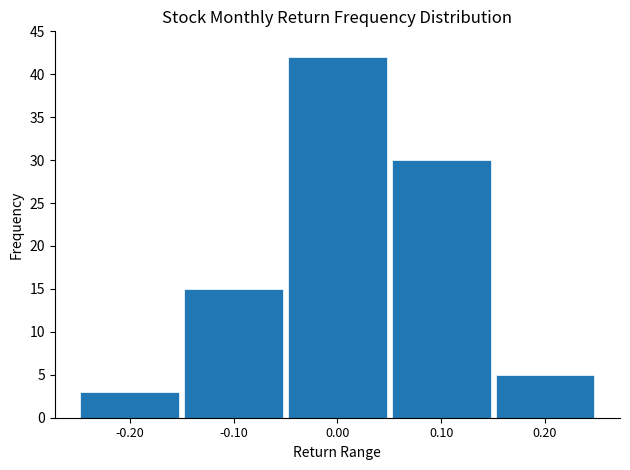

What position from the left is -0.20?

1